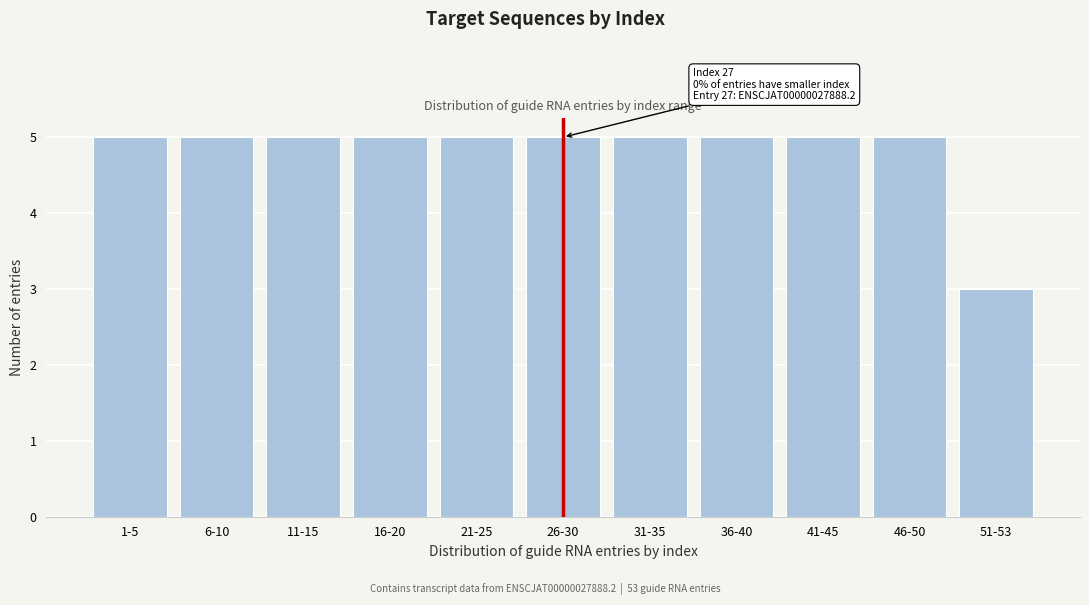

Reading left to right, extract all data points from this chart.

5	5	5	5	5	5	5	5	5	5	3